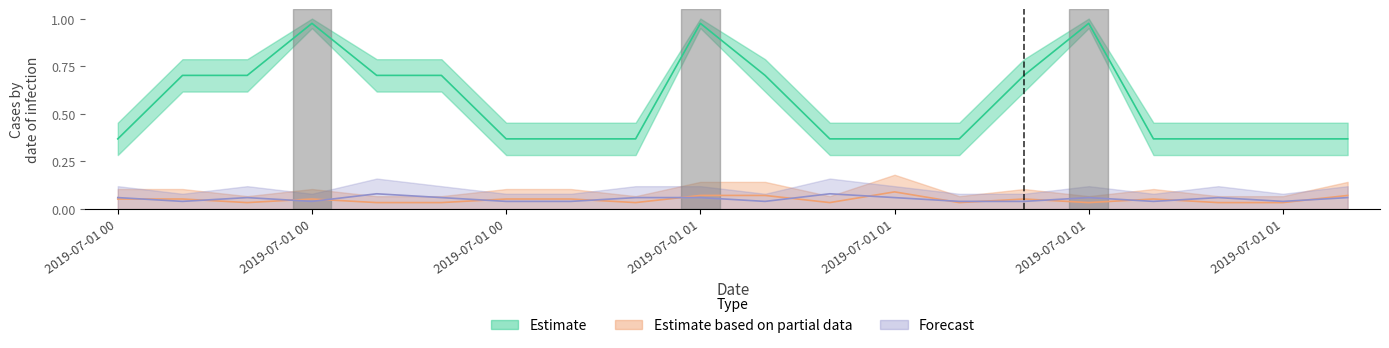

How many lines are shown in the chart?

3